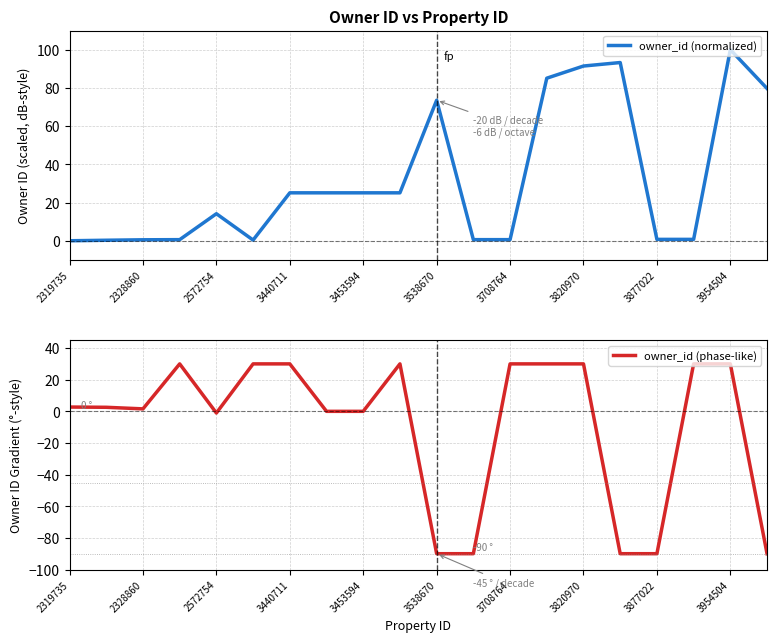

What is the lowest value of the owner_id (phase-like) series?

-90.0